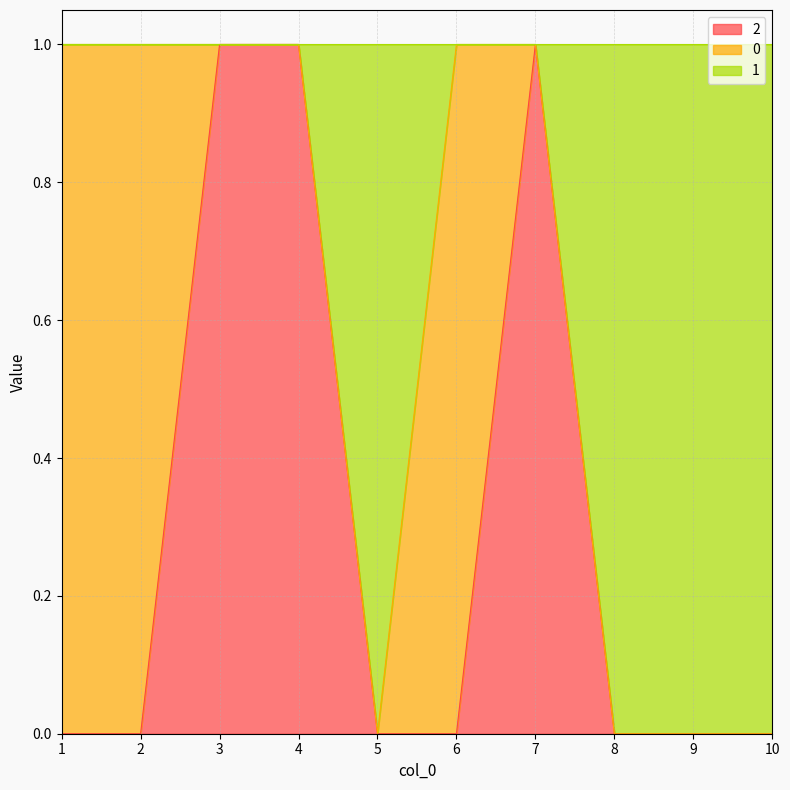

True or false: 2 has more than 1 points higher than both neighbors.

False